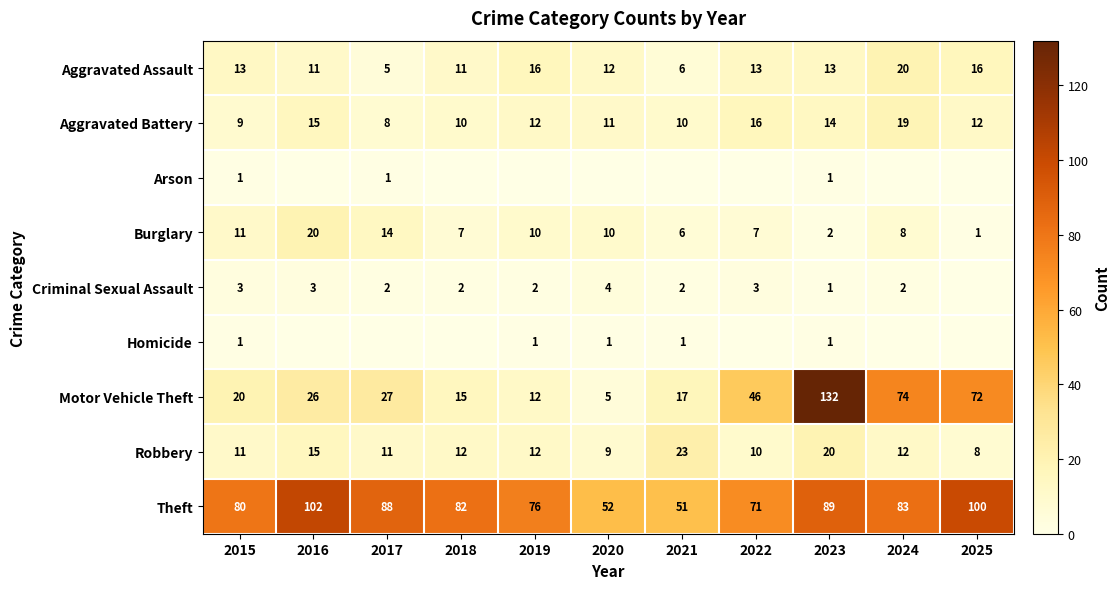

Is the value of Motor Vehicle Theft at 2023 greater than the value of Arson at 2023?

Yes